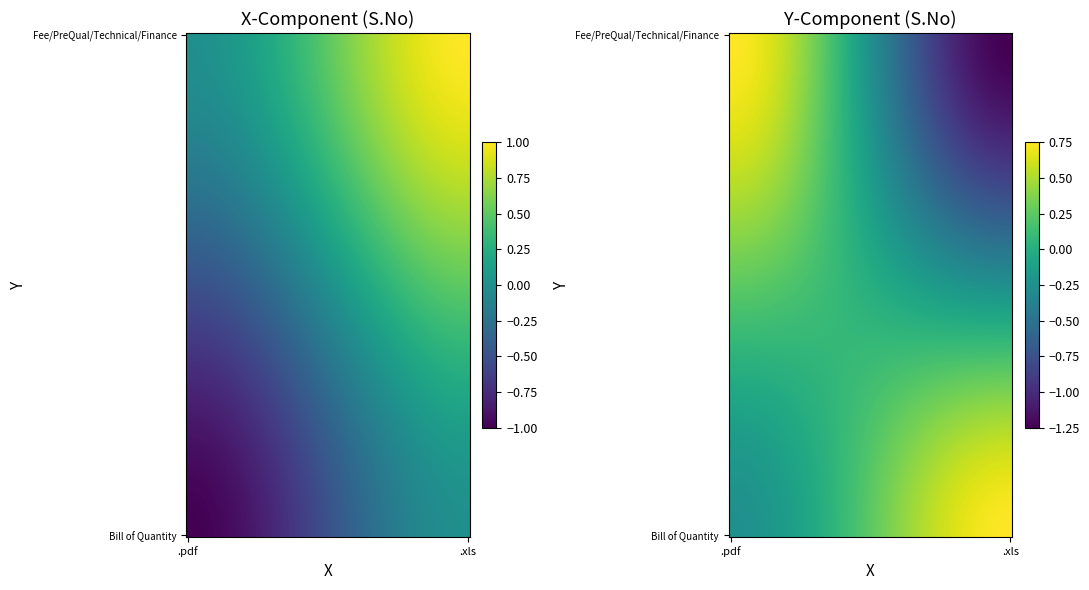

The Bill of Quantity series shows -1 at .pdf. True or false?

False